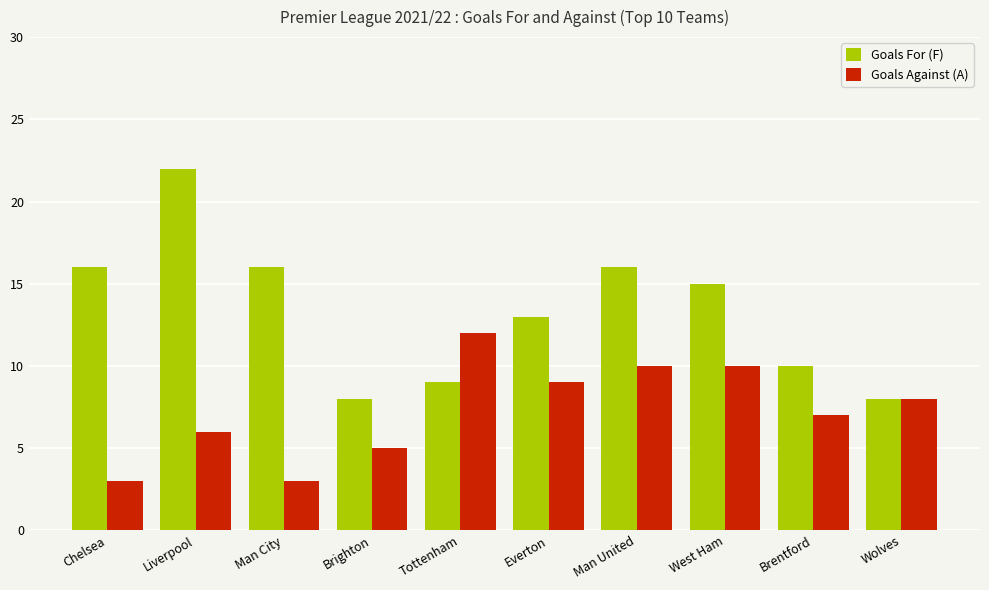

What are all the series names shown in the legend?

Goals For (F), Goals Against (A)